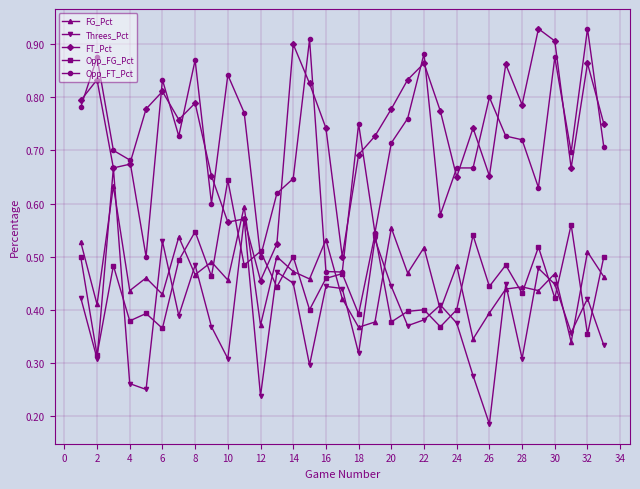

True or false: Threes_Pct has more than 0 points higher than both neighbors.

True